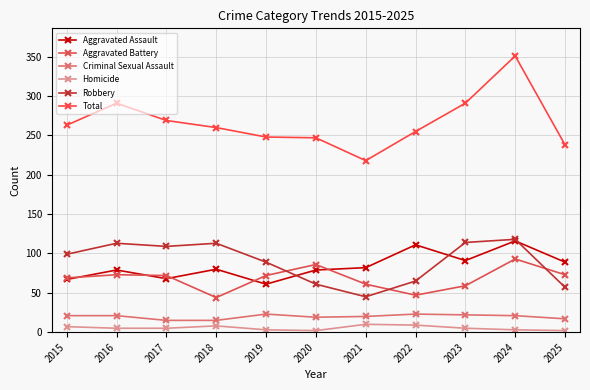

True or false: Robbery has a value of 109 at 2017.

True